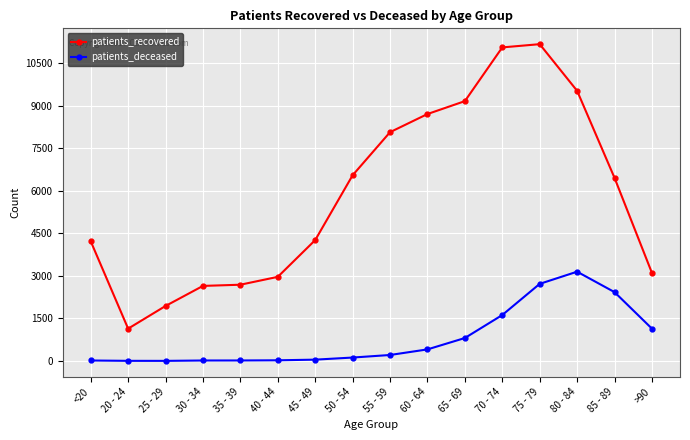

What is the maximum value for patients_deceased?

3145